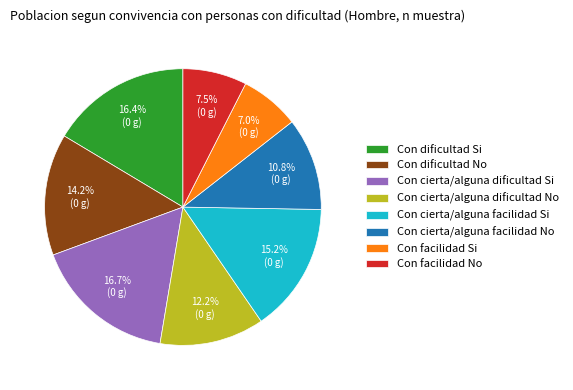

What is the smallest slice in the pie chart?

Con facilidad Si